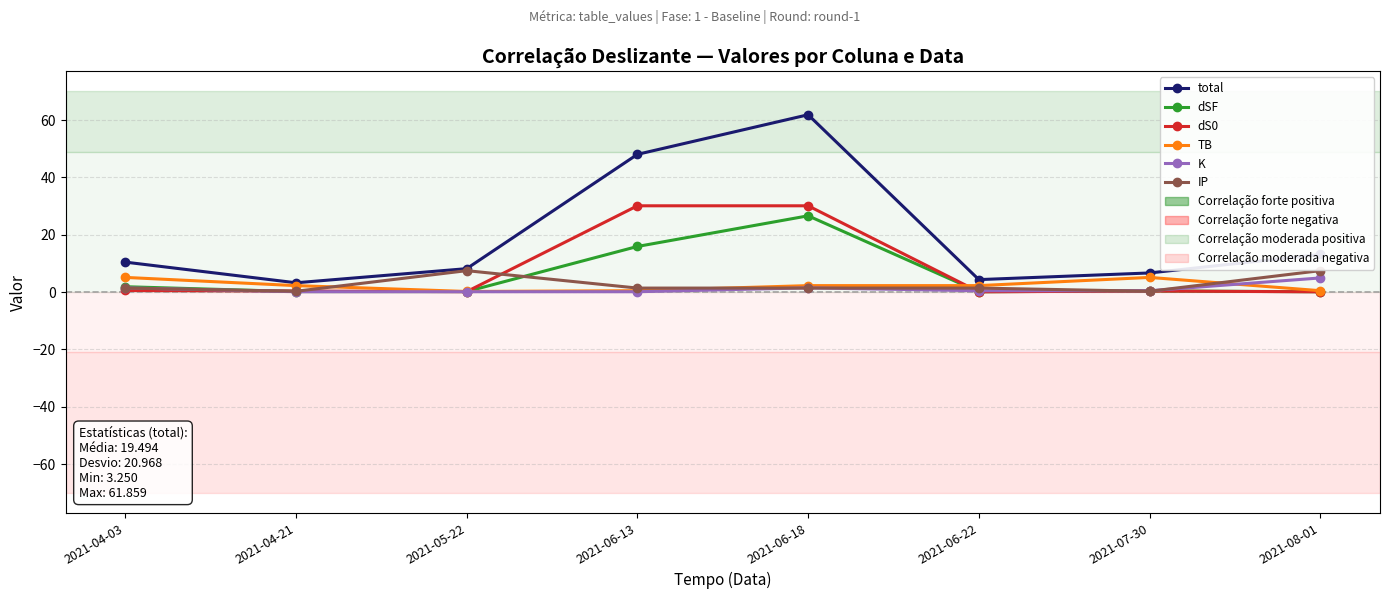

What is the label of the 1st point from the right?

2021-08-01